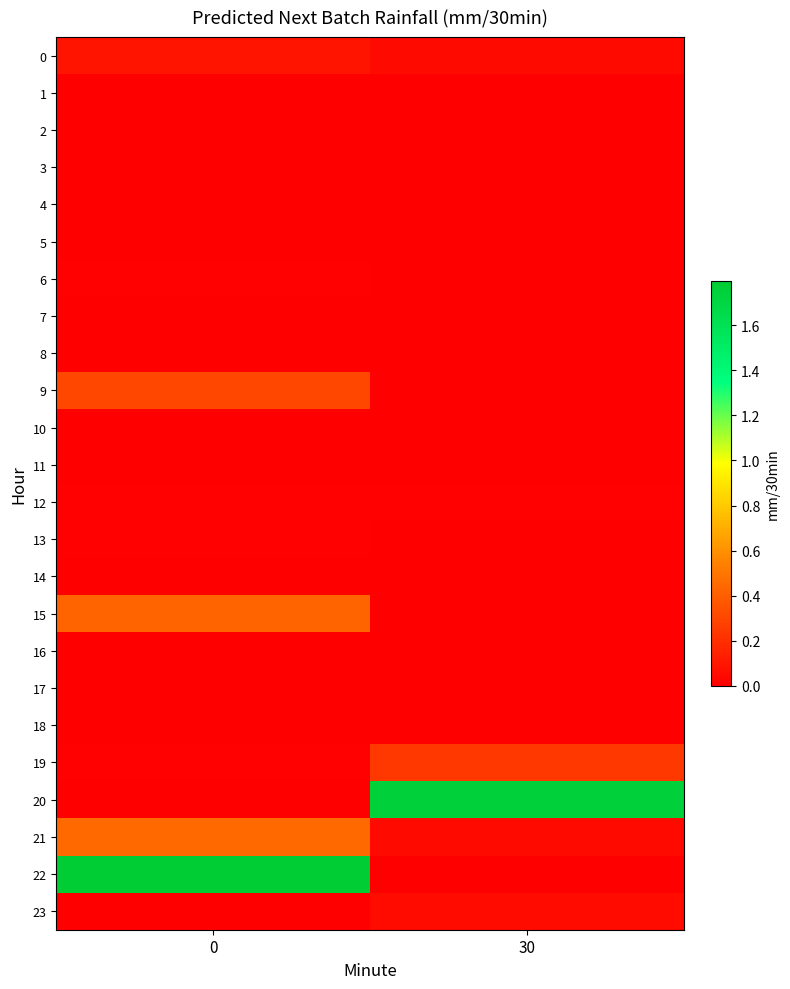

Reading right to left, list all the values displayed in this chart.

0: 30=0.0	0=0.1
1: 30=0.0	0=0.0
2: 30=0.0	0=0.0
3: 30=0.0	0=0.0
4: 30=0.0	0=0.0
5: 30=0.0	0=0.0
6: 30=0.0	0=0.0
7: 30=0.0	0=0.0
8: 30=0.0	0=0.0
9: 30=0.0	0=0.3
10: 30=0.0	0=0.0
11: 30=0.0	0=0.0
12: 30=0.0	0=0.0
13: 30=0.0	0=0.0
14: 30=0.0	0=0.0
15: 30=0.0	0=0.4
16: 30=0.0	0=0.0
17: 30=0.0	0=0.0
18: 30=0.0	0=0.0
19: 30=0.2	0=0.0
20: 30=1.7	0=0.0
21: 30=0.0	0=0.4
22: 30=0.0	0=1.8
23: 30=0.1	0=0.0